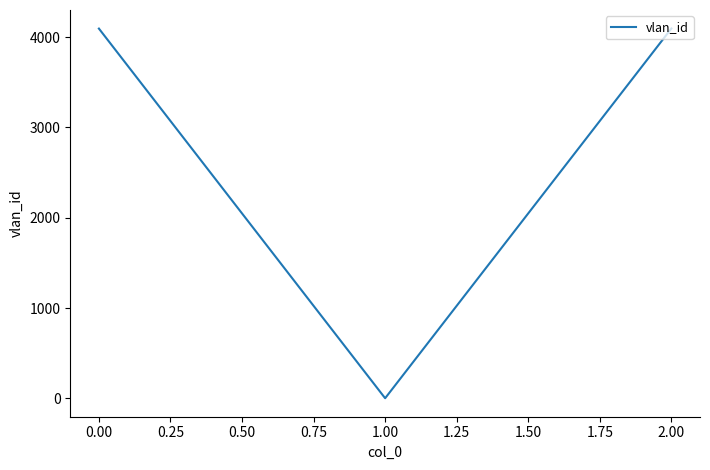

Approximately how many times larger is the value at 2.00 compared to 0.00?

1.0